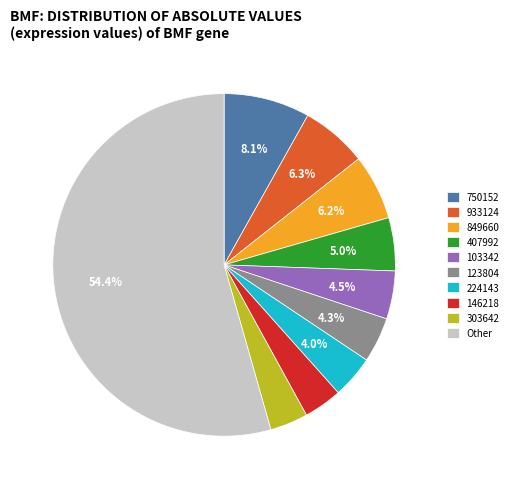

Is the sum of 849660 and 103342 greater than half?

No